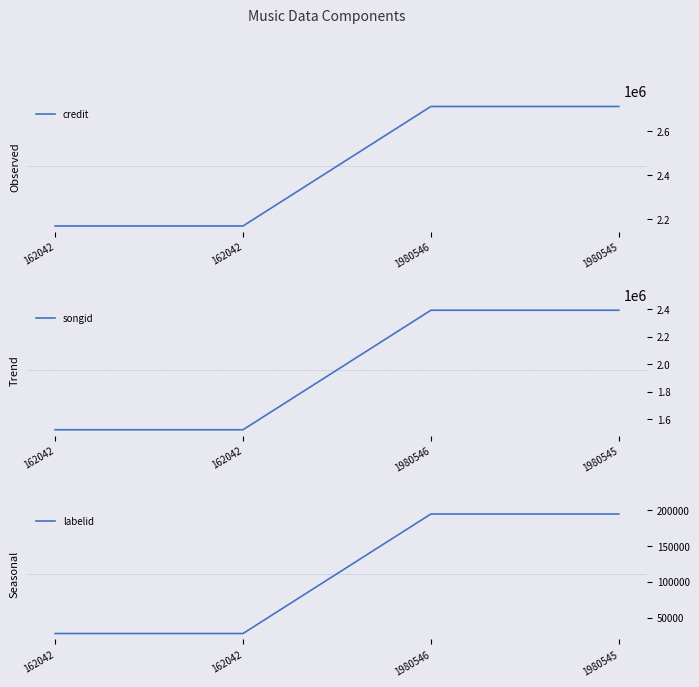

What is the label of the 3rd point from the right?

162042